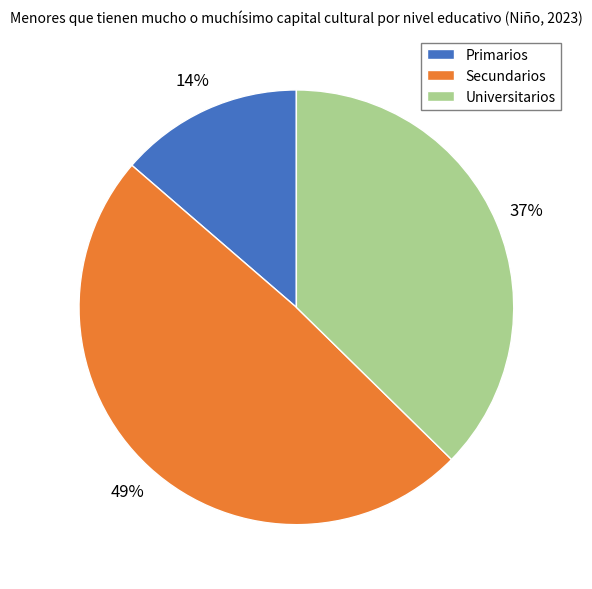

The Universitarios slice represents 45% of the pie. True or false?

False